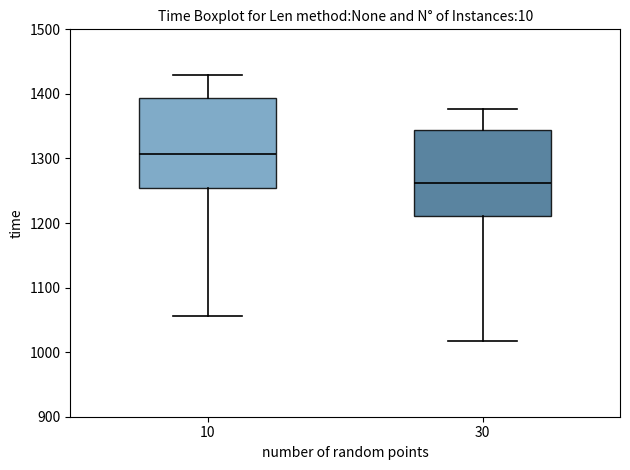

Where is the lower edge of the box at x = 10 on the y-axis? The values are not printed on the chart, so give them approximately, as read against the axis.

1250